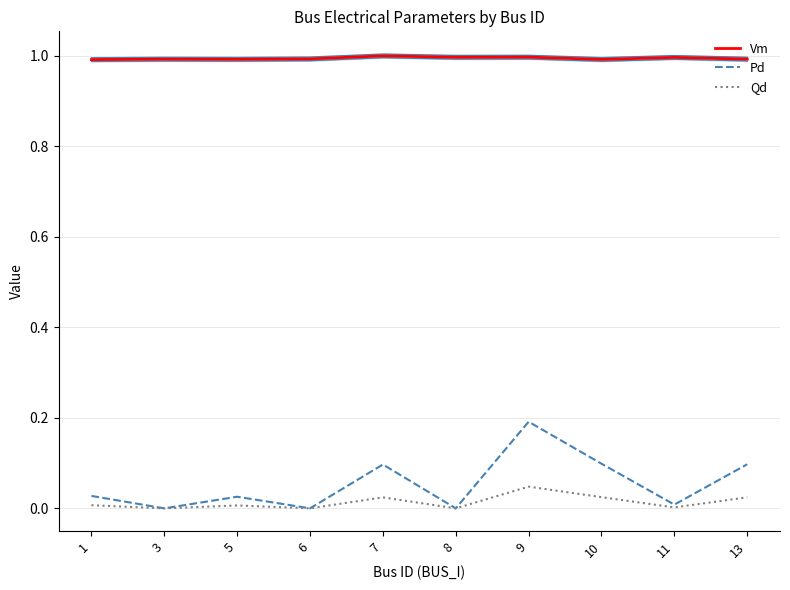

Reading left to right, transcribe all the data shown in this chart.

Vm: 1.0	1.0	1.0	1.0	1.0	1.0	1.0	1.0	1.0	1.0
Pd: 0.0	0.0	0.0	0.0	0.1	0.0	0.2	0.1	0.0	0.1
Qd: 0.0	0.0	0.0	0.0	0.0	0.0	0.0	0.0	0.0	0.0